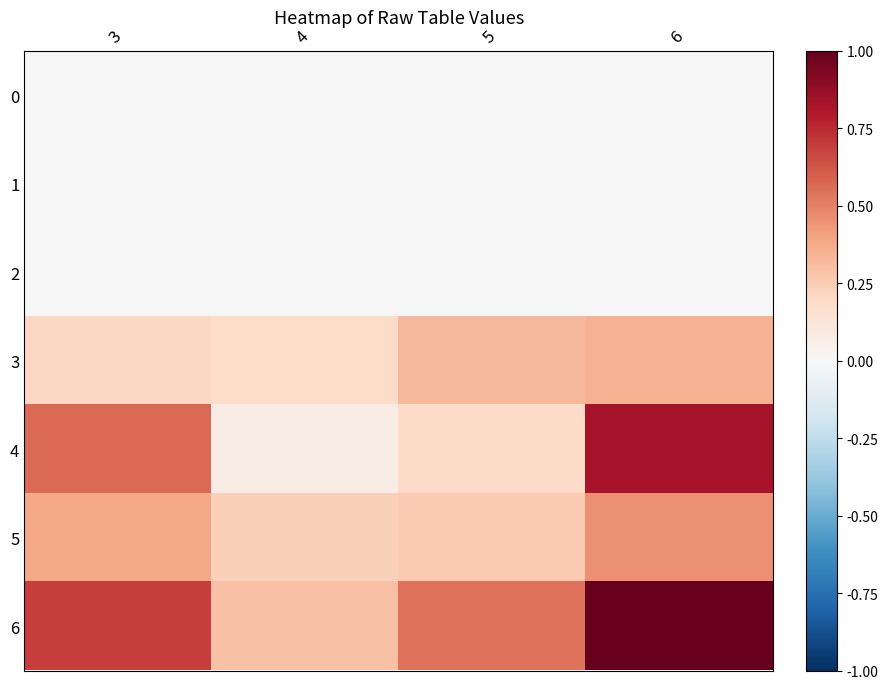

Which series changed the most between 3 and 4?

4